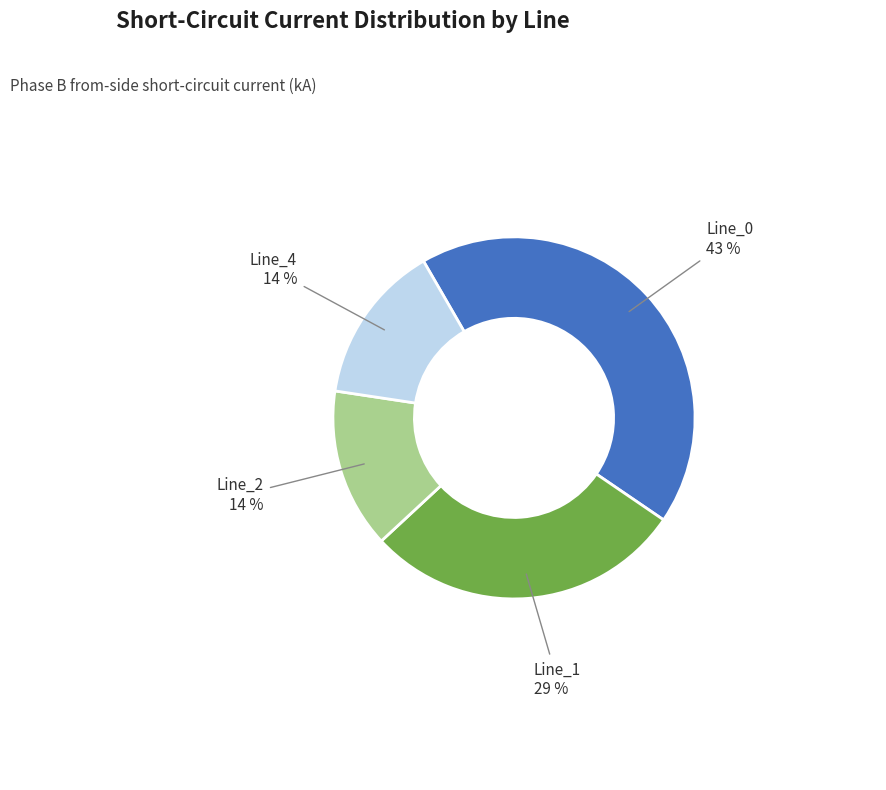

What percentage is the Line_1 slice, to the nearest percent?

29%